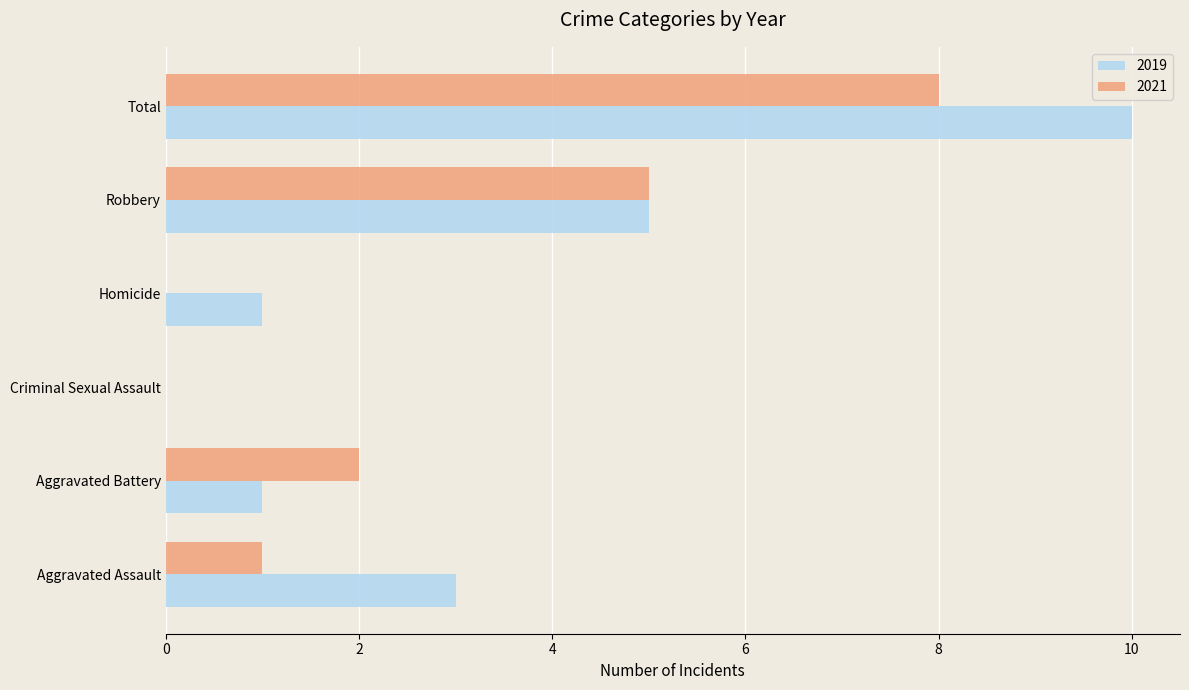

Between Homicide and Total, which series saw the biggest shift?

2019